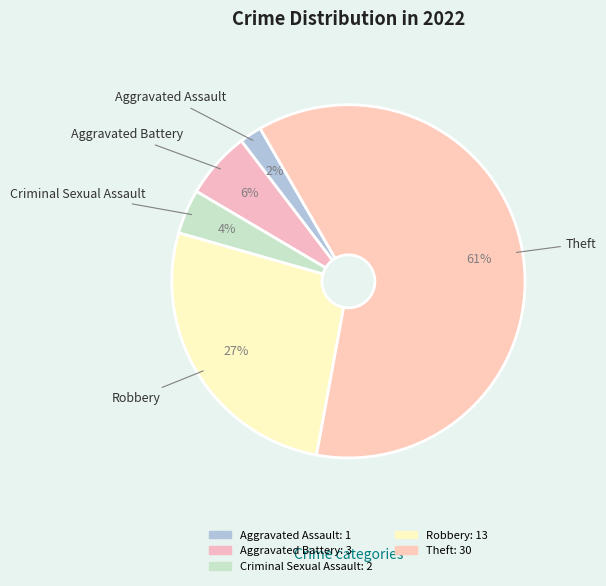

How many segments does this pie chart have?

5